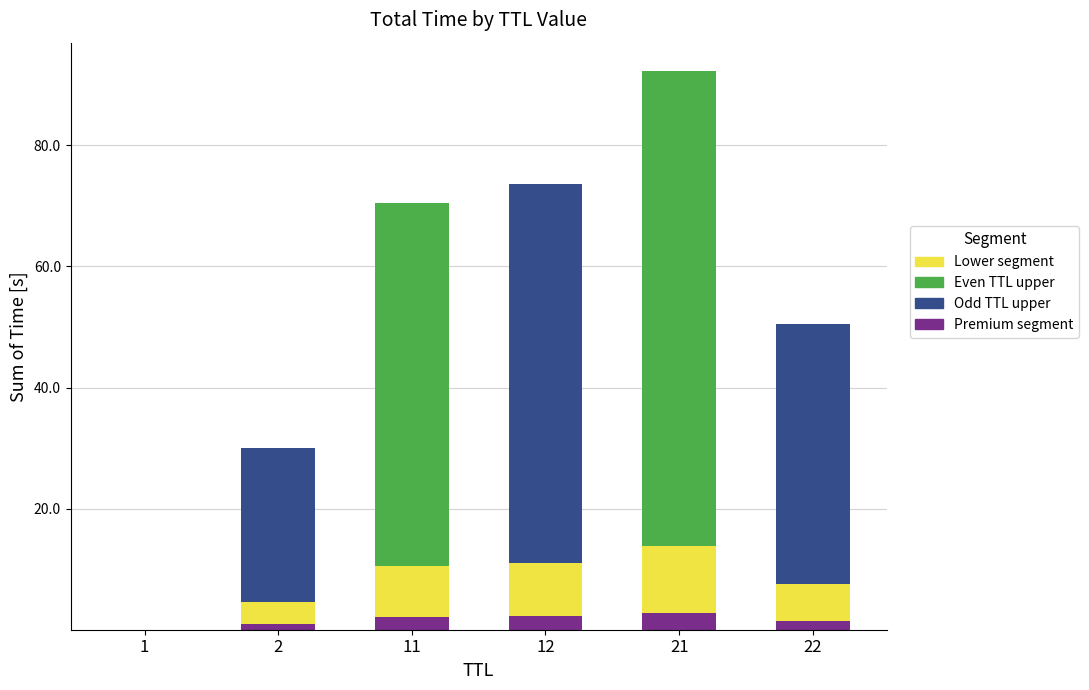

Which category has the lowest value across all series?

1